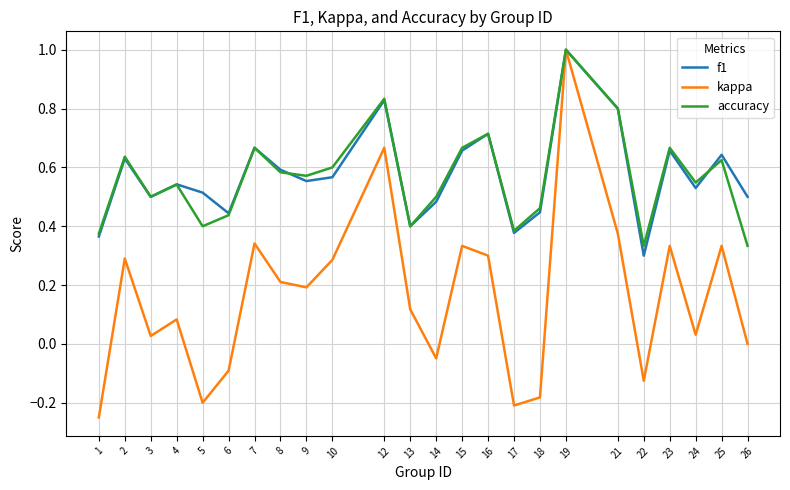

In f1, how many points are lower than both neighbors (excluding endpoints)?

7